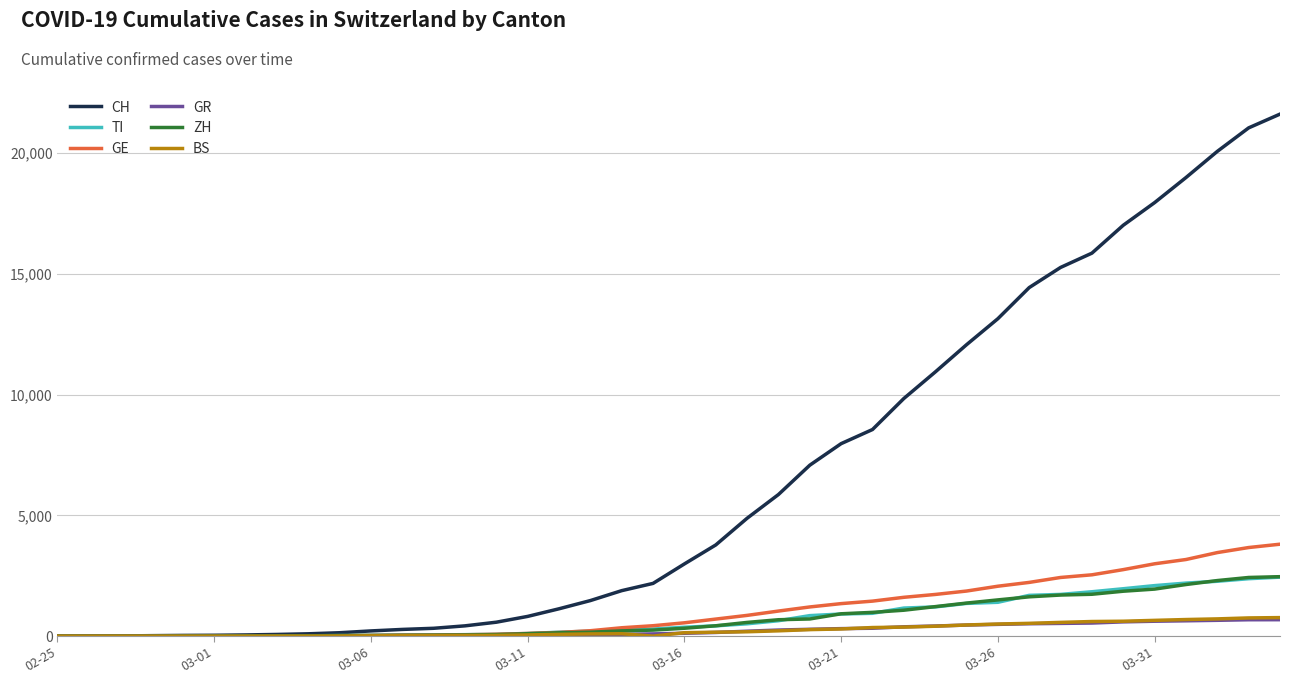

What is the greatest value displayed?

21605